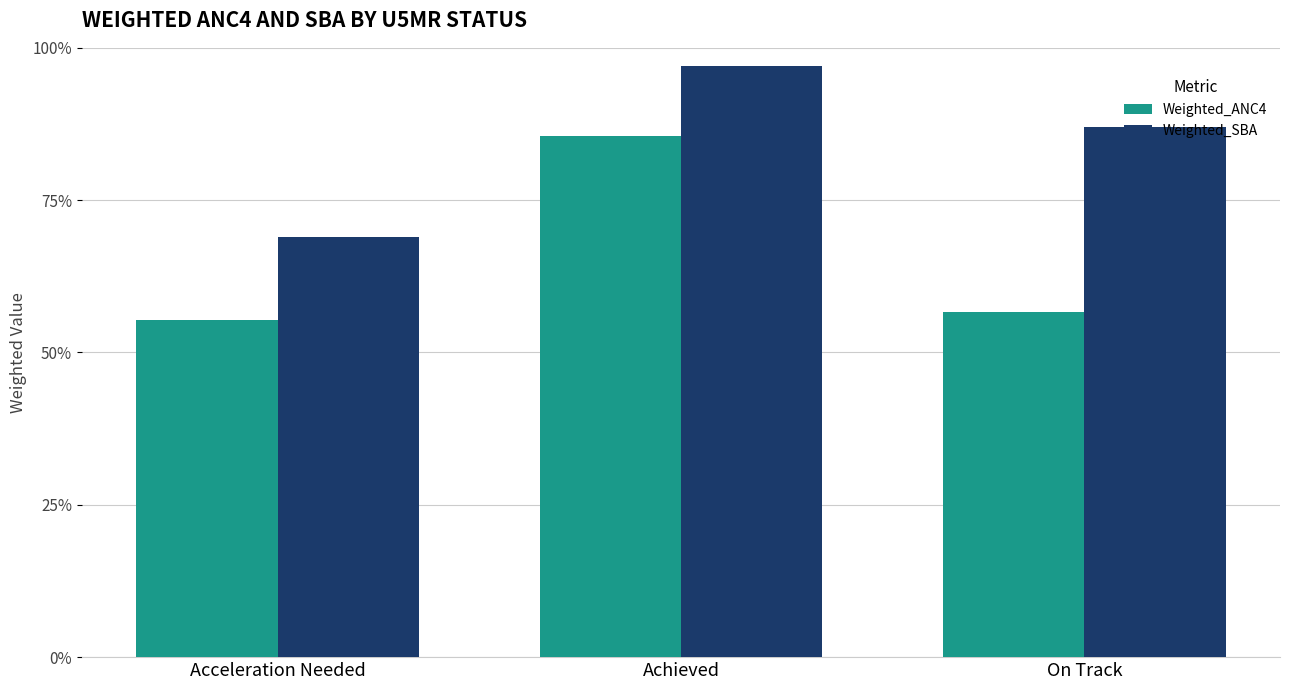

What is the value of the Weighted_ANC4 bar at the 2nd from the left?

85.6